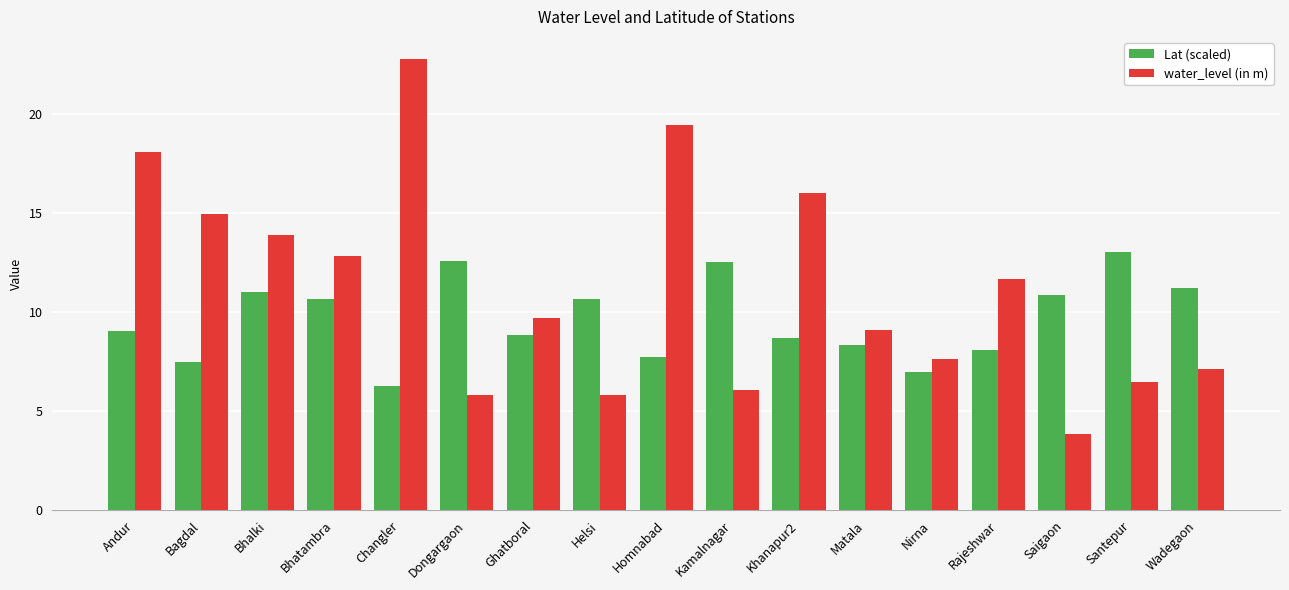

True or false: water_level (in m) has a value of 9.7 at Ghatboral.

True